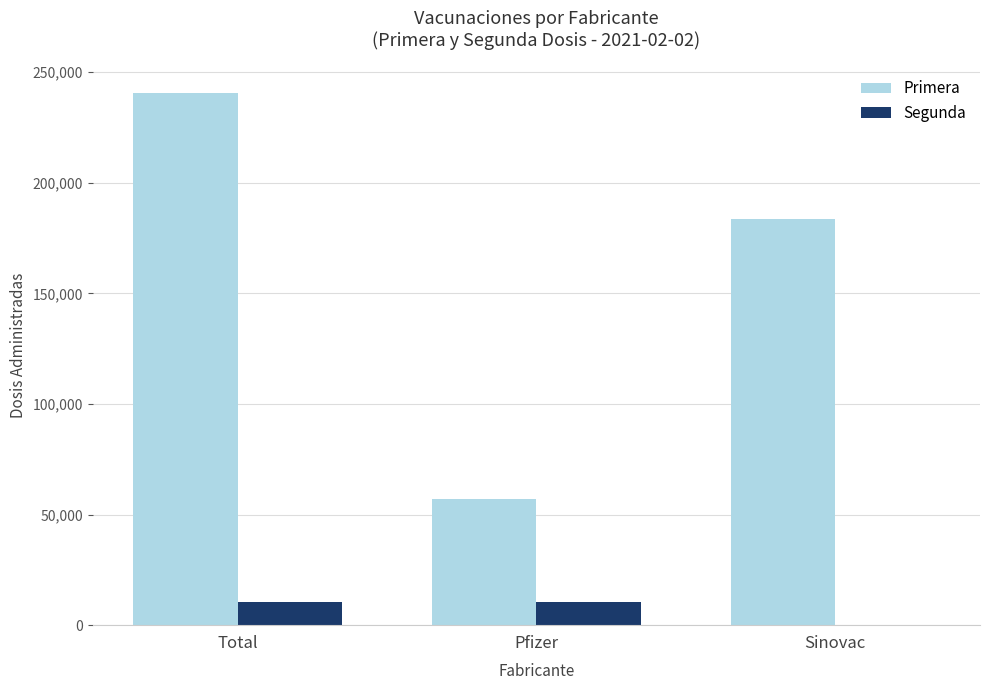

Which series has the largest range (max minus min)?

Primera